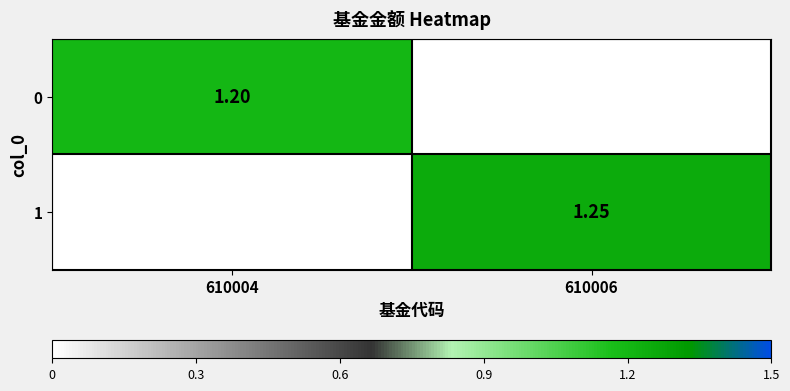

Which has a higher value, 610006 or 610004?

610004